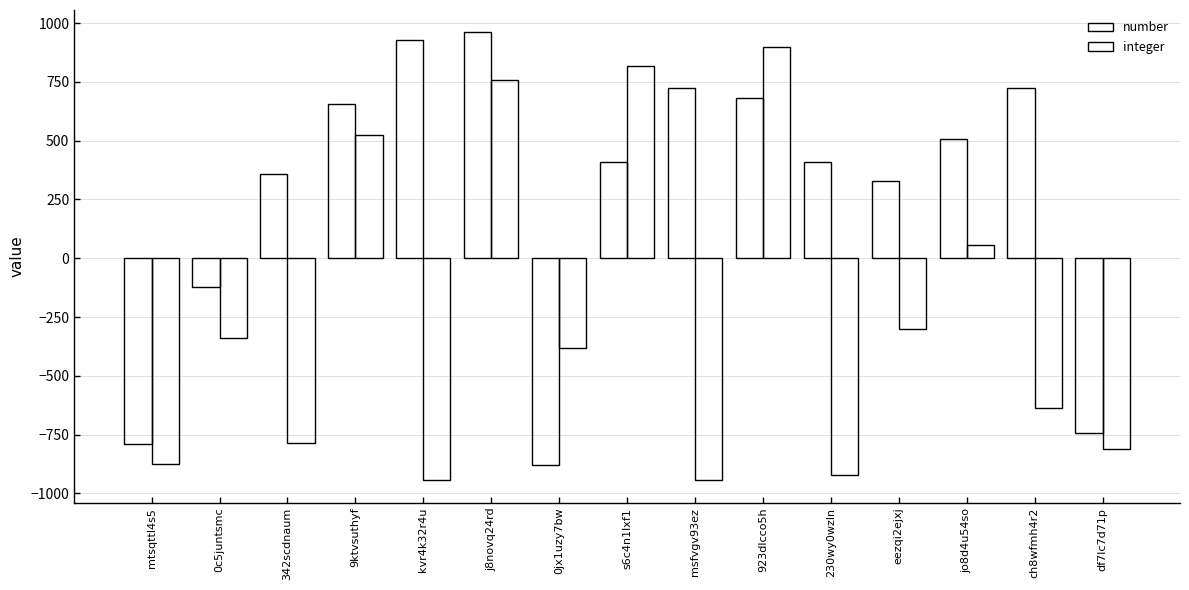

How many groups of bars are there?

15